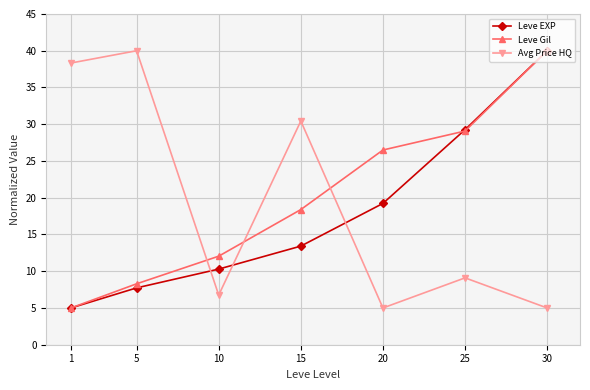

What is the value of the Avg Price HQ point at the 3rd from the left?

6.8